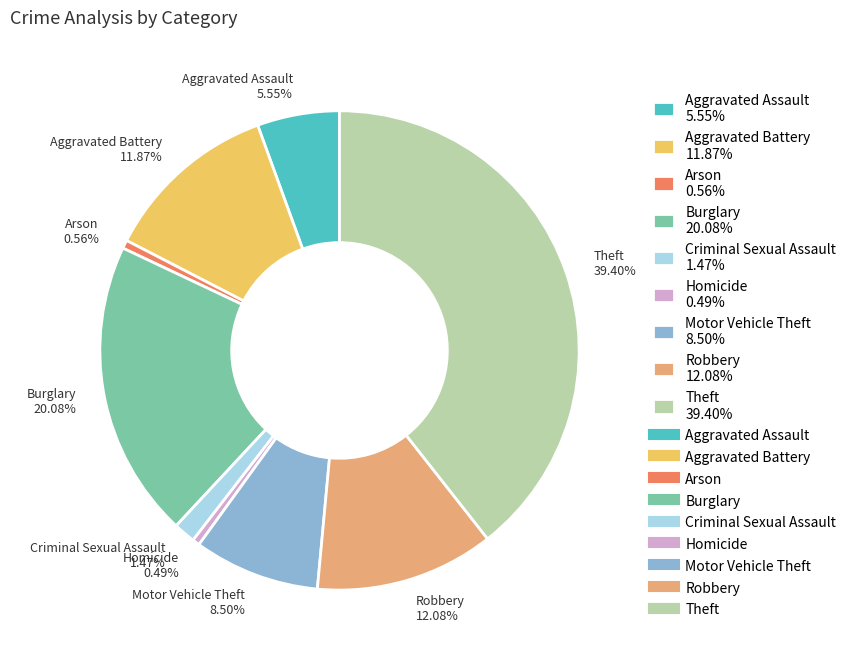

Which has a higher value, Aggravated Assault or Burglary?

Burglary